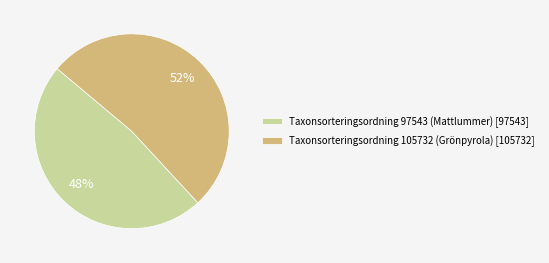

What percentage is the Taxonsorteringsordning 97543 (Mattlummer) [97543] slice, to the nearest percent?

48%